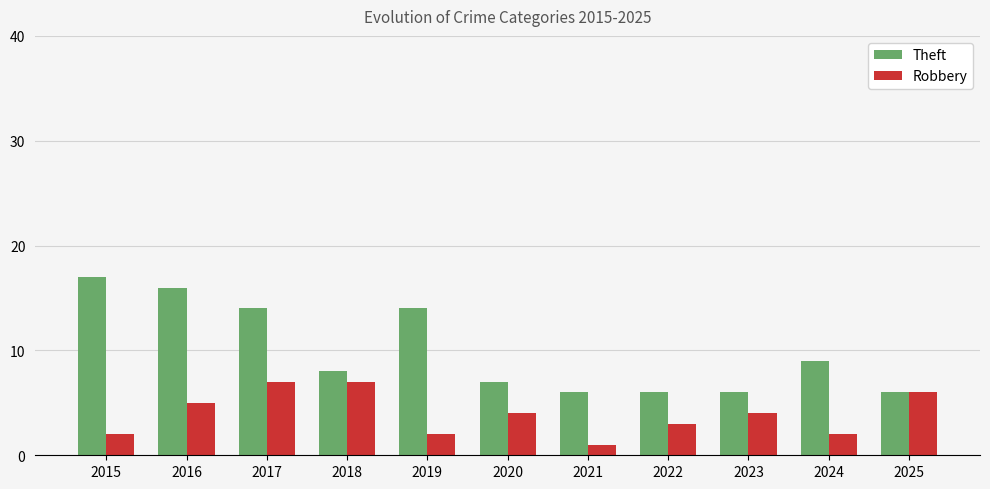

Where is Theft nearest to the value 11?

2024